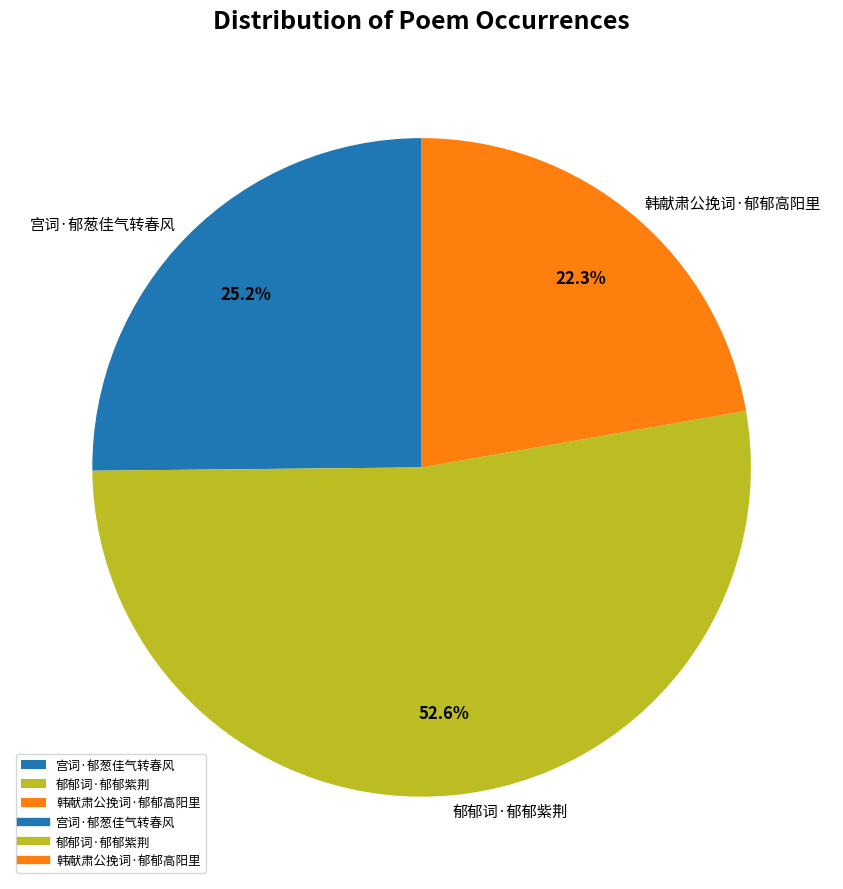

How many segments does this pie chart have?

3